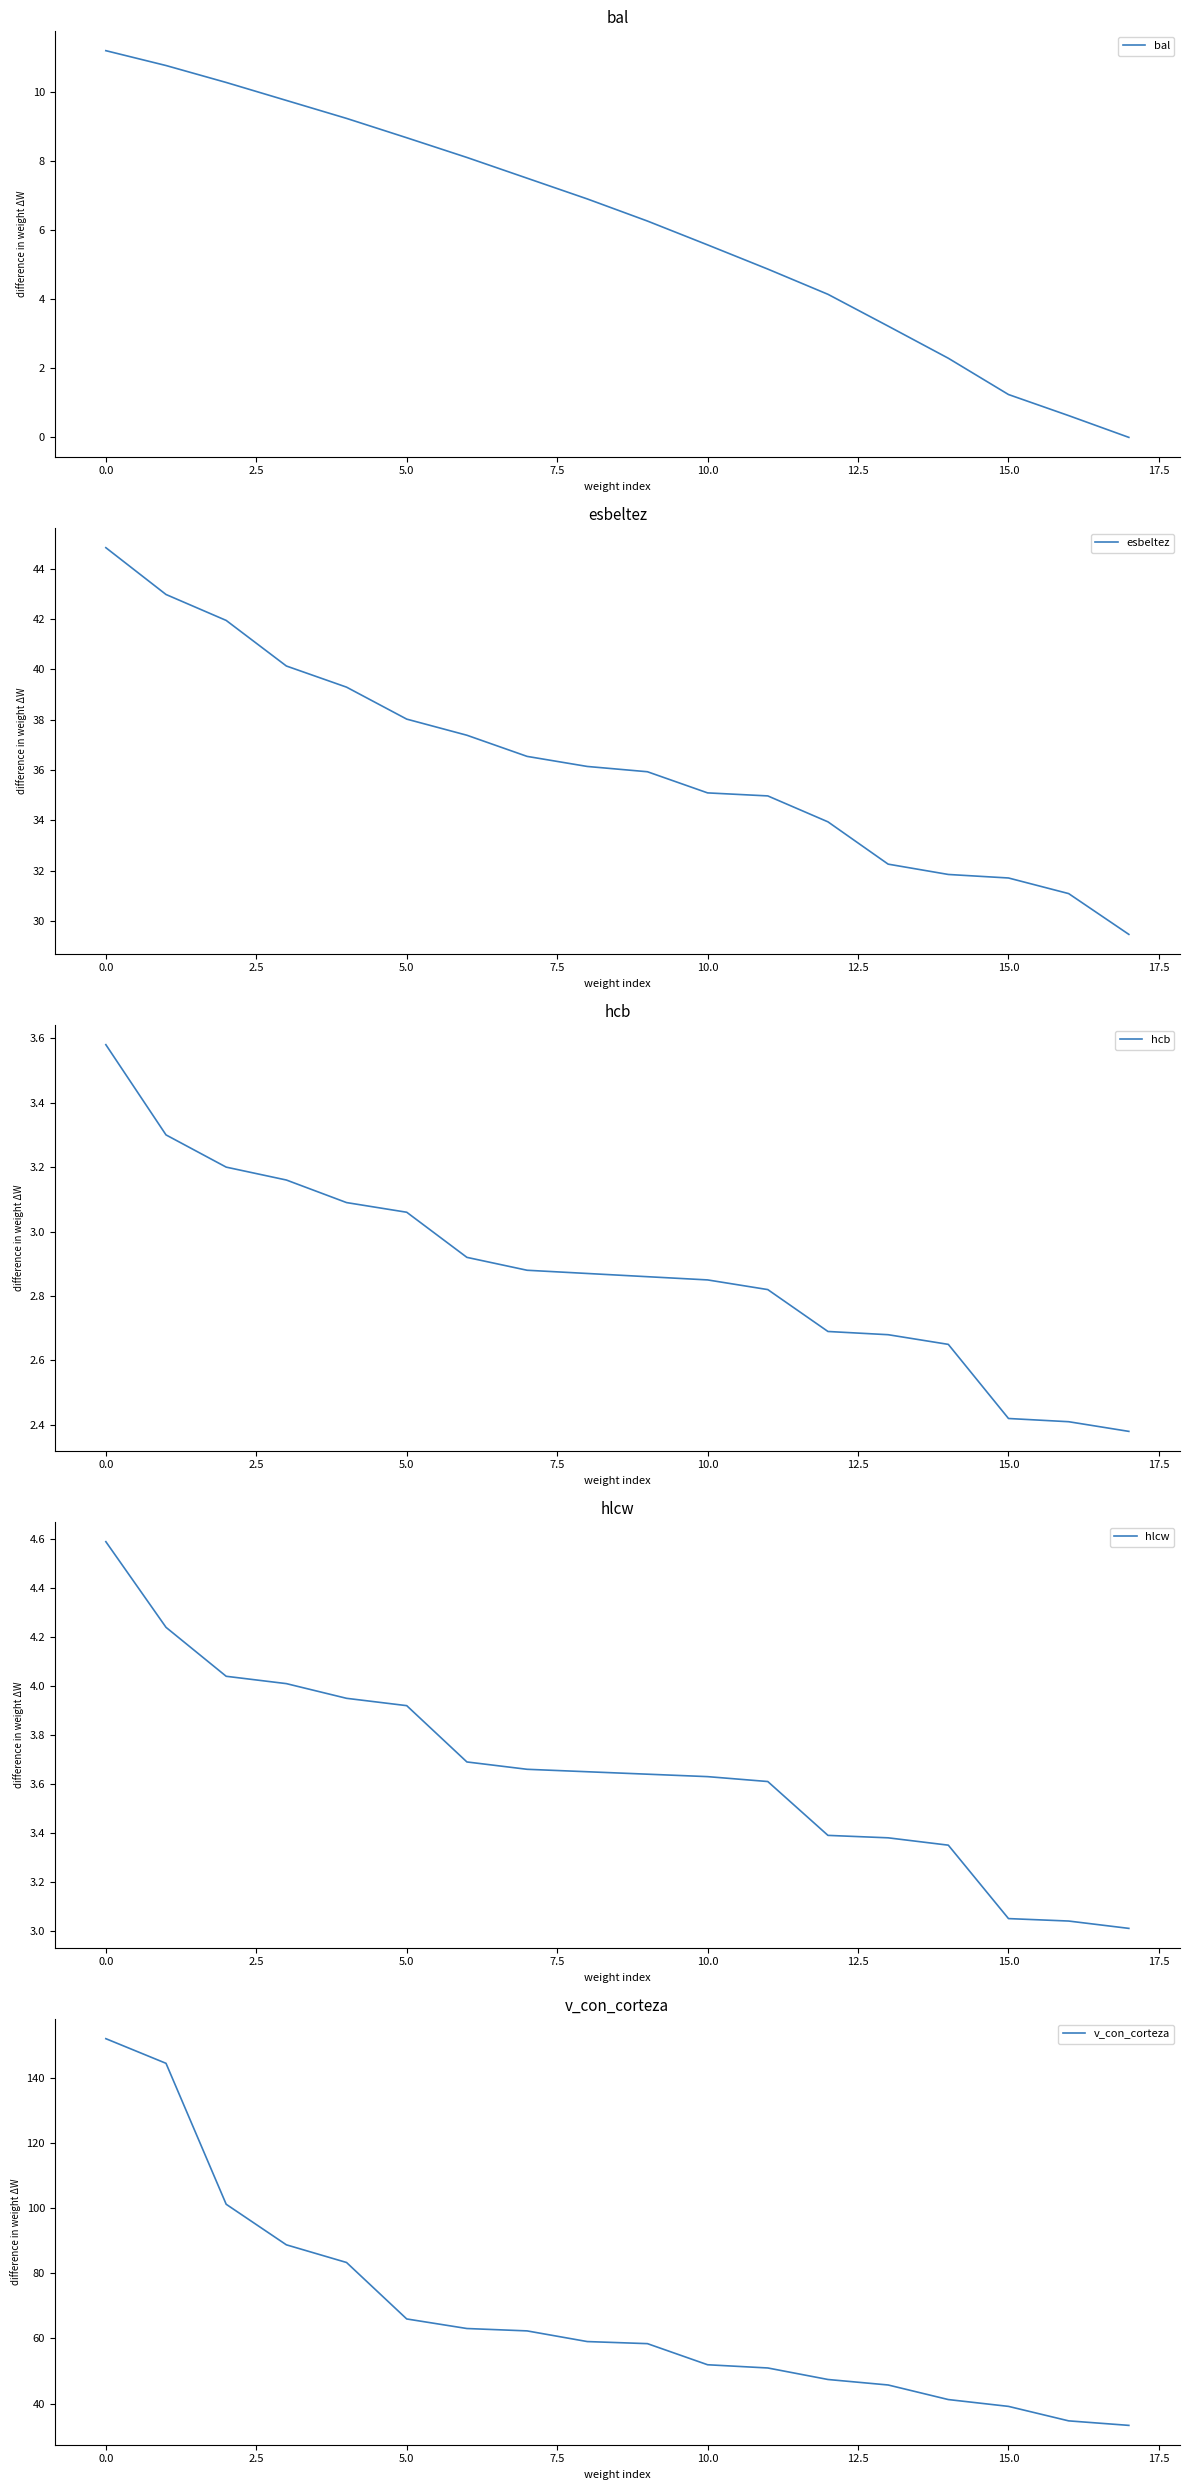

Is it true that hlcw equals 1.9 at 17?

False